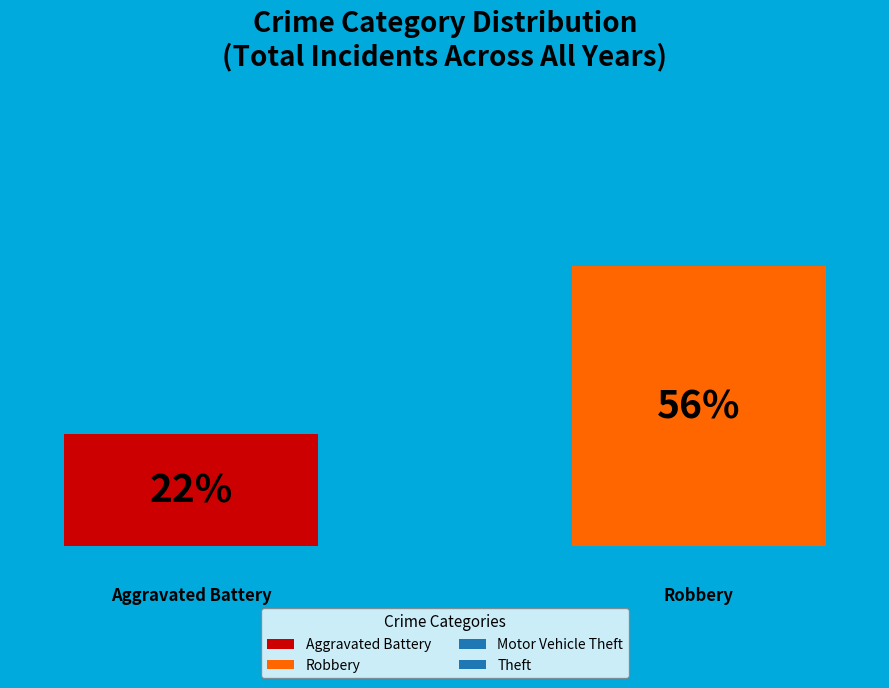

How many bars are there in each group?

2